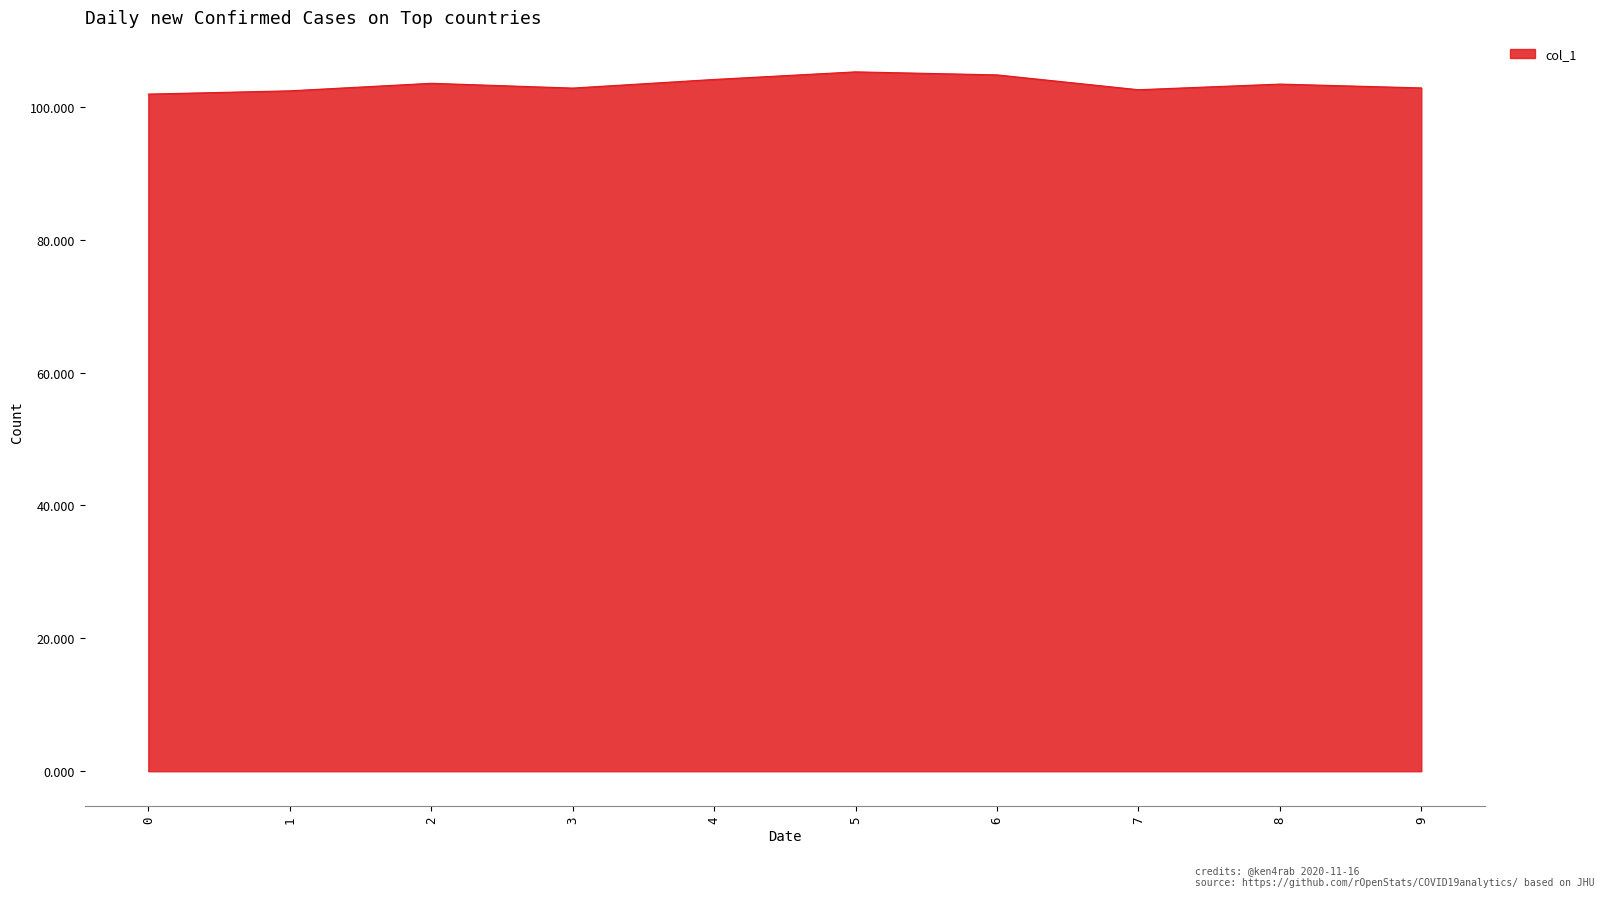

How many series are shown in this chart?

1